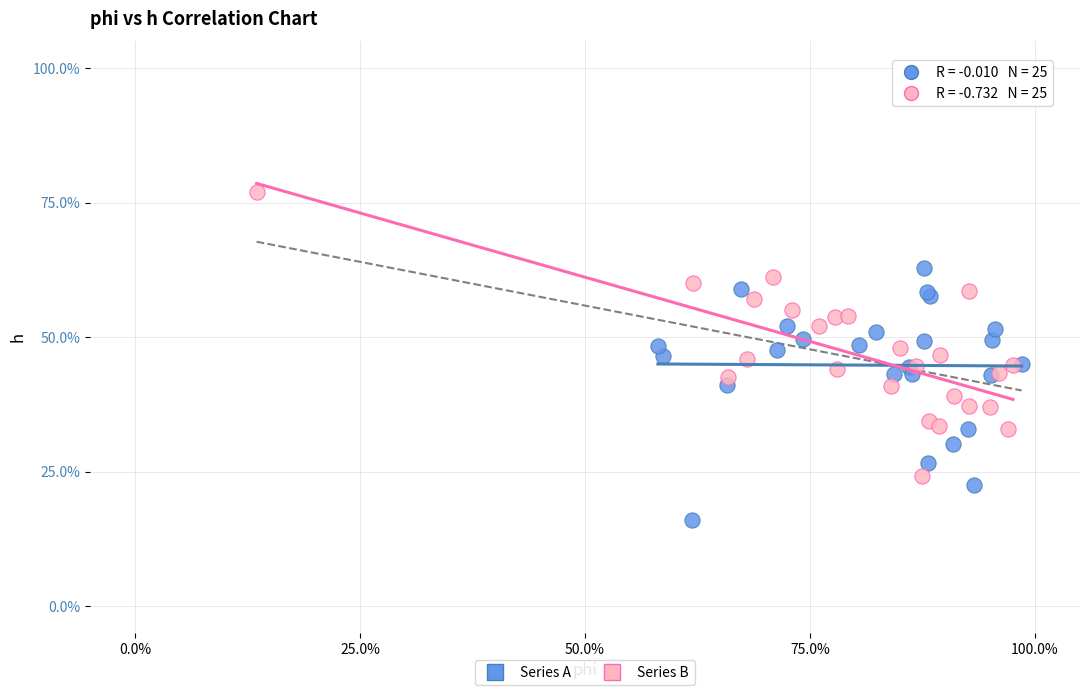

What are all the series names shown in the legend?

Series A, Series B